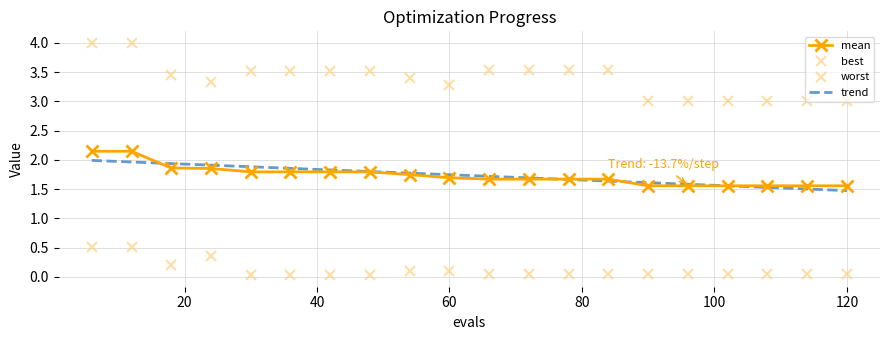

What is the value of the mean point at the 2nd from the left?

2.1